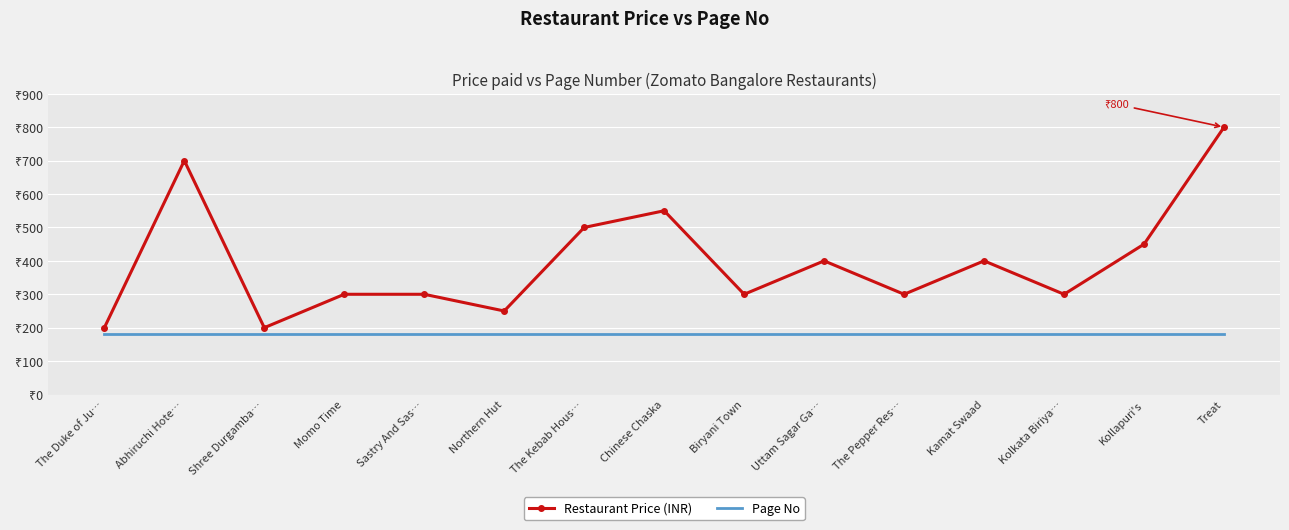

At which category is the sum across all series the highest?

Treat